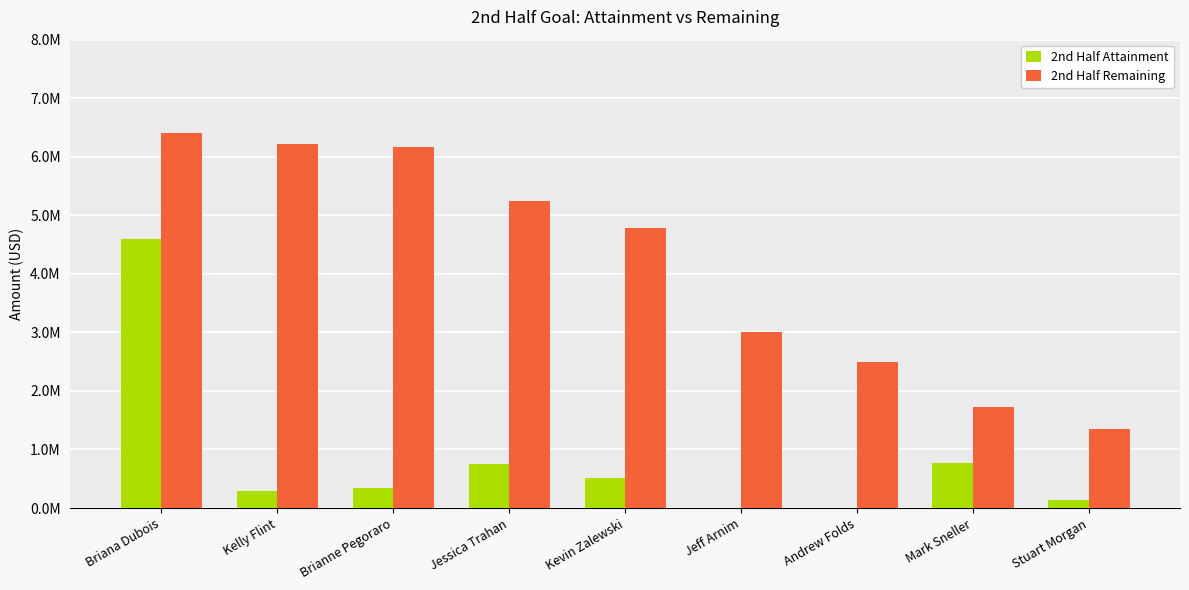

What are all the series names shown in the legend?

2nd Half Attainment, 2nd Half Remaining